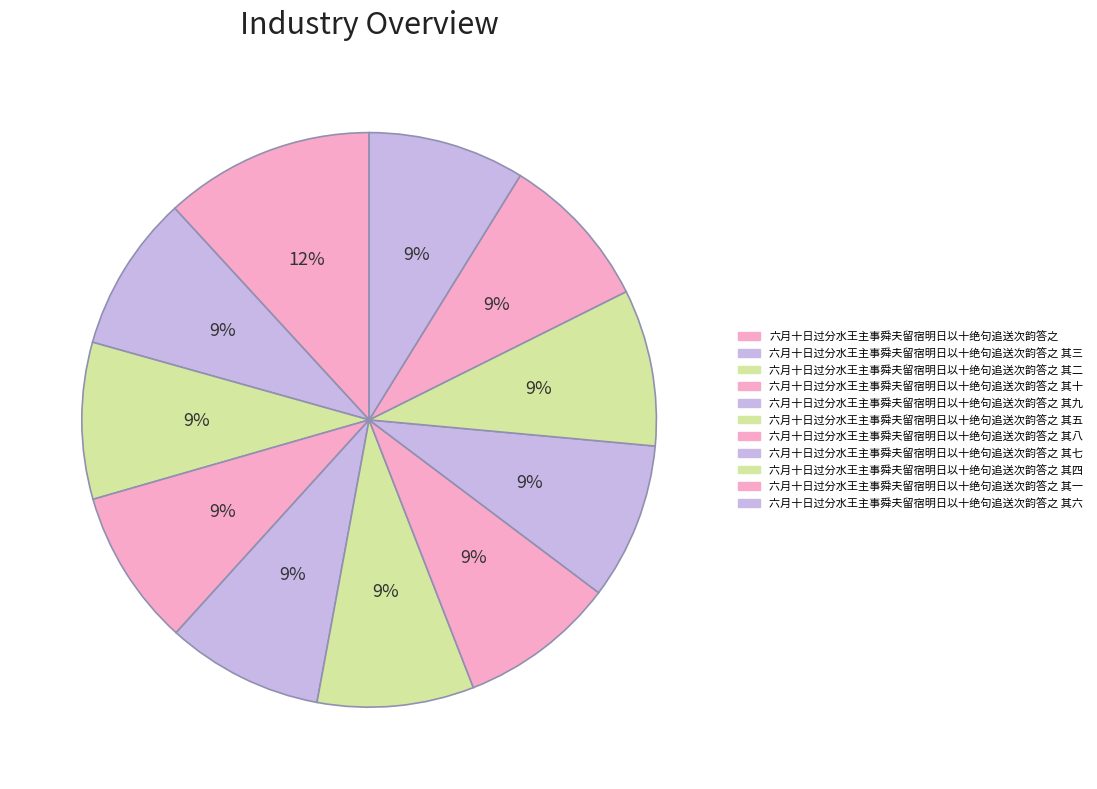

What is the largest slice in the pie chart?

六月十日过分水王主事舜夫留宿明日以十绝句追送次韵答之